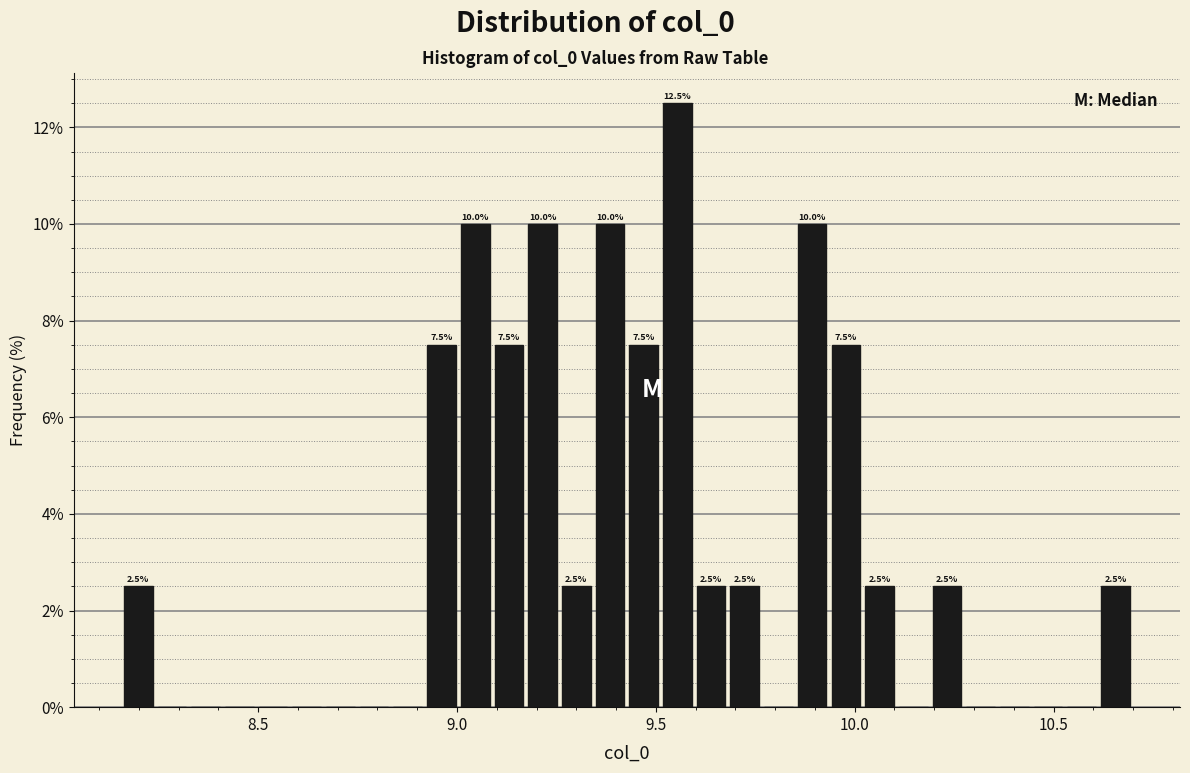

Read against the x-axis, roughly where is the centre of the tallest bar?

9.55